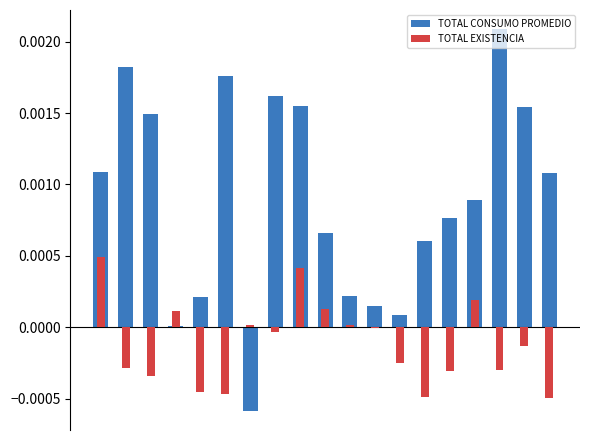

List the series in order of their peak value, highest first.

TOTAL CONSUMO PROMEDIO, TOTAL EXISTENCIA